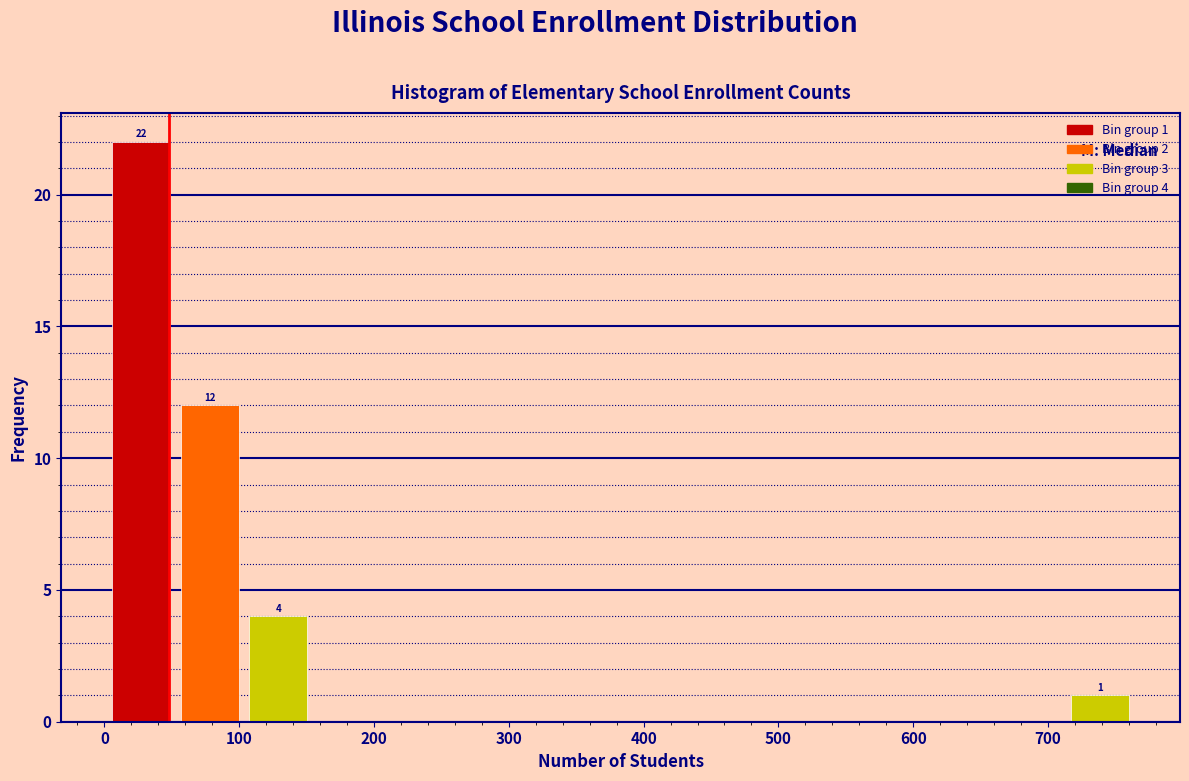

Over which range of the x-axis is the bar tallest?

0 to 50